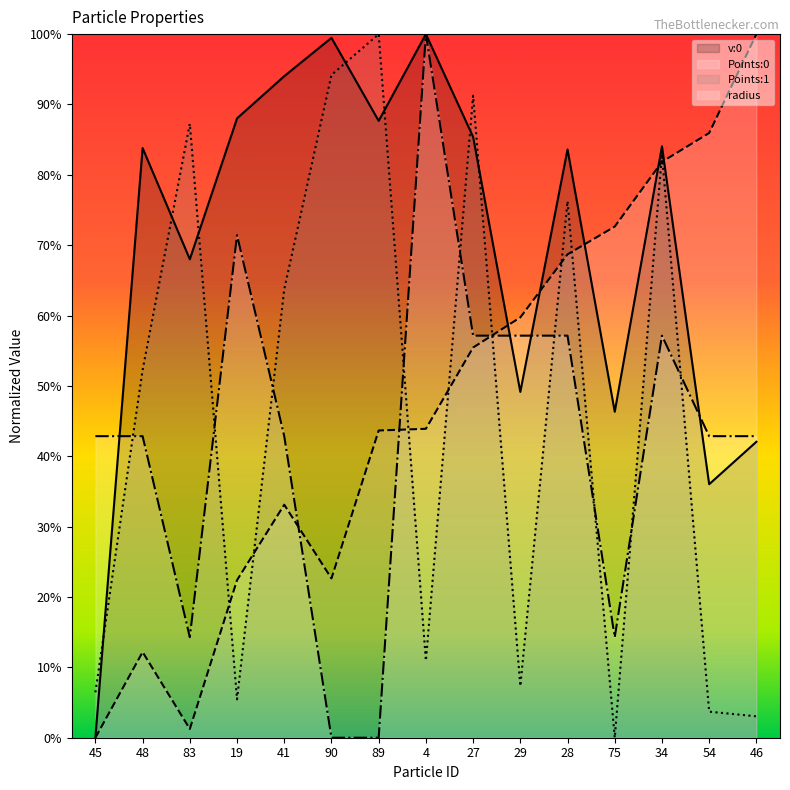

What is the sum of all Points:1 values?

6.8